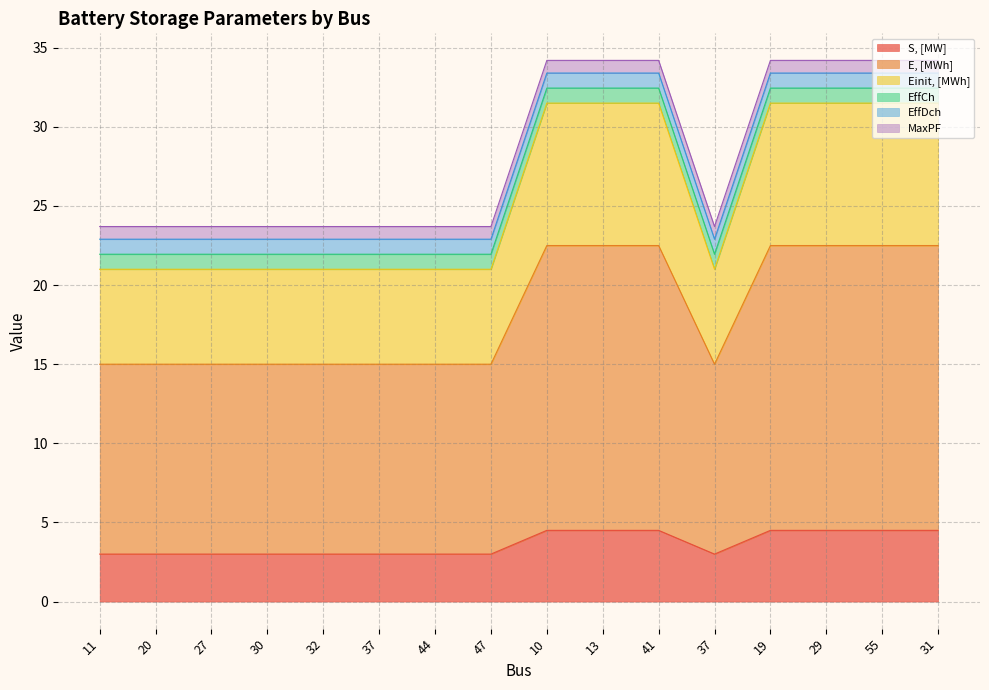

What is the label of the 12th point from the left?

37